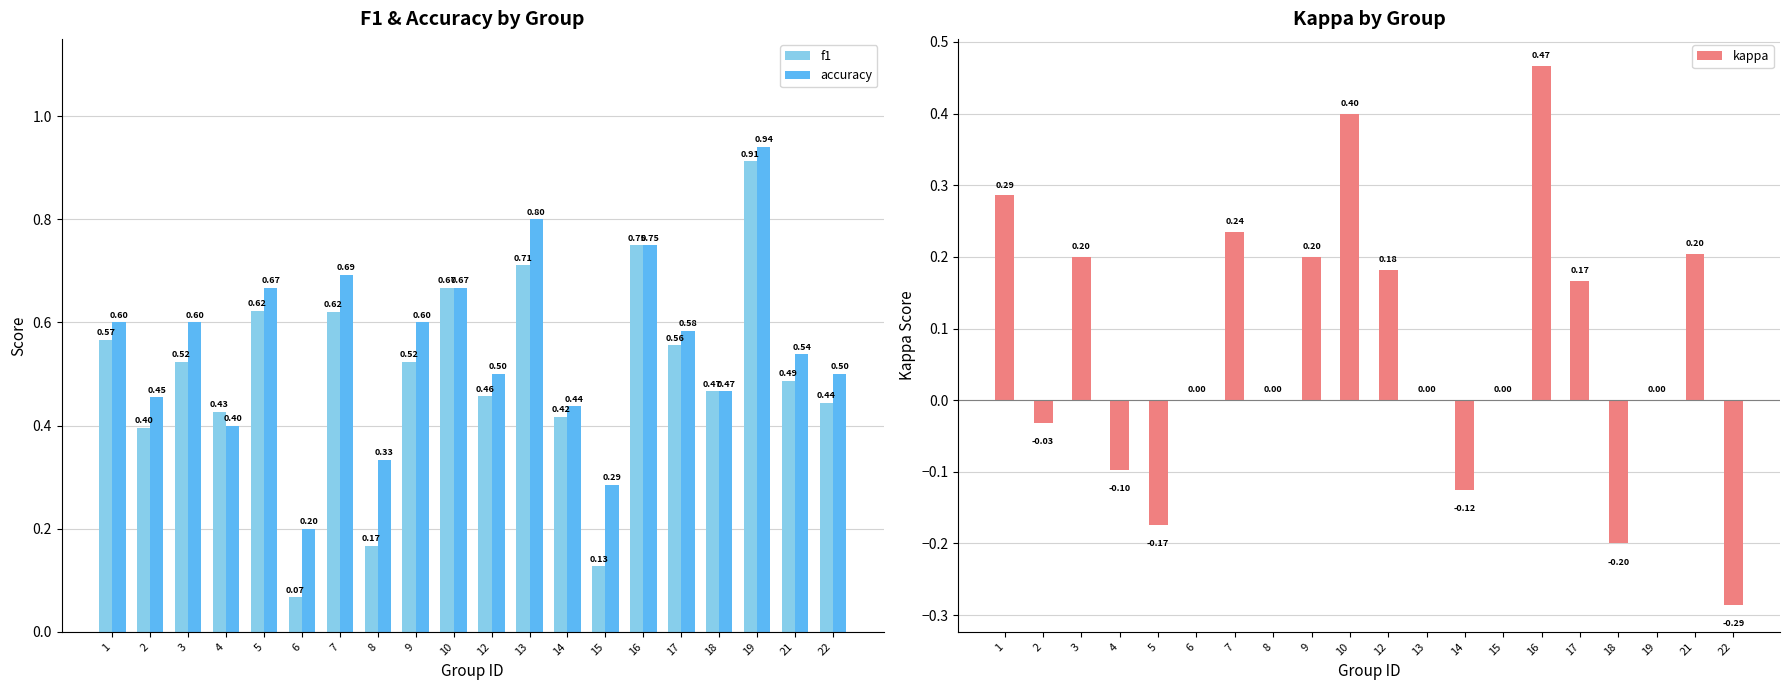

What is the approximate value of kappa at 14?

-0.1